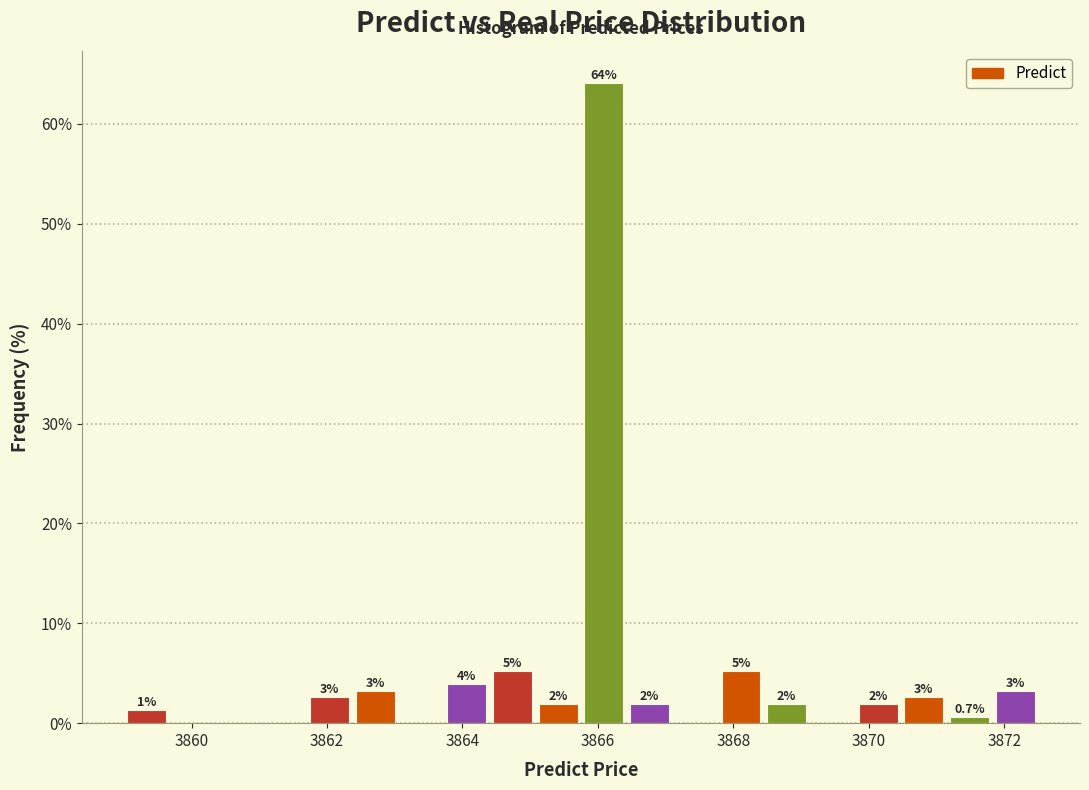

Read against the x-axis, roughly where is the centre of the tallest bar?

3866.0